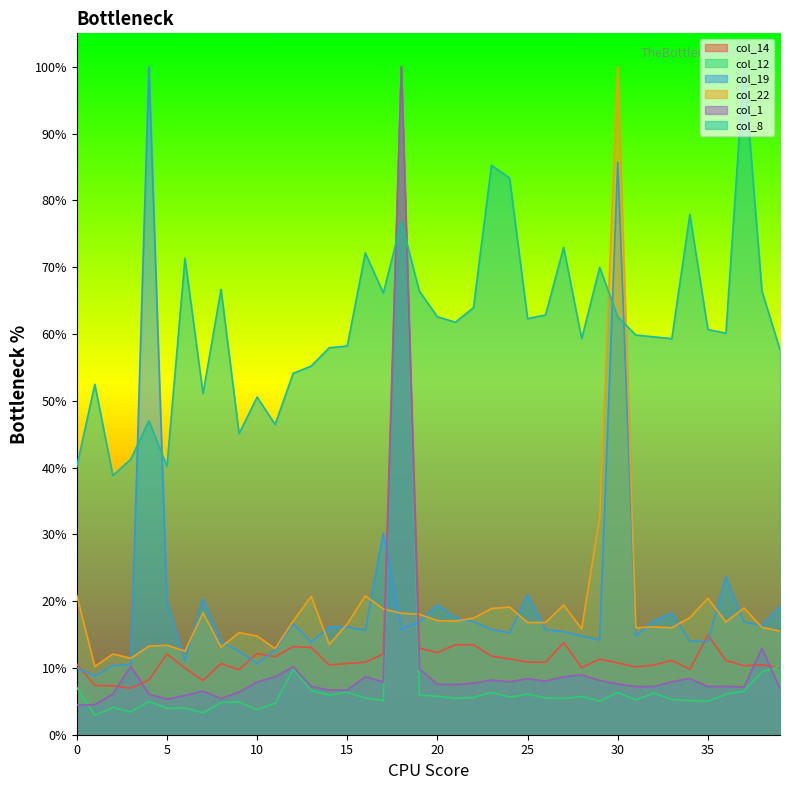

True or false: col_22 has more than 0 points higher than both neighbors.

True